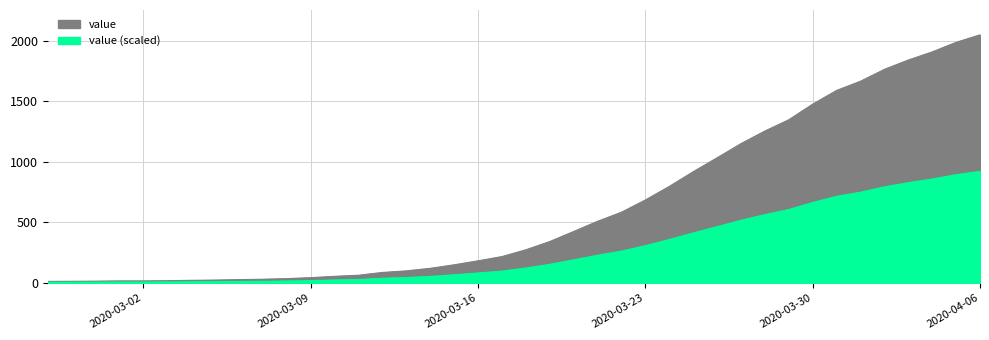

What is the change in value from 2020-03-18 to 2020-03-29?

+1073